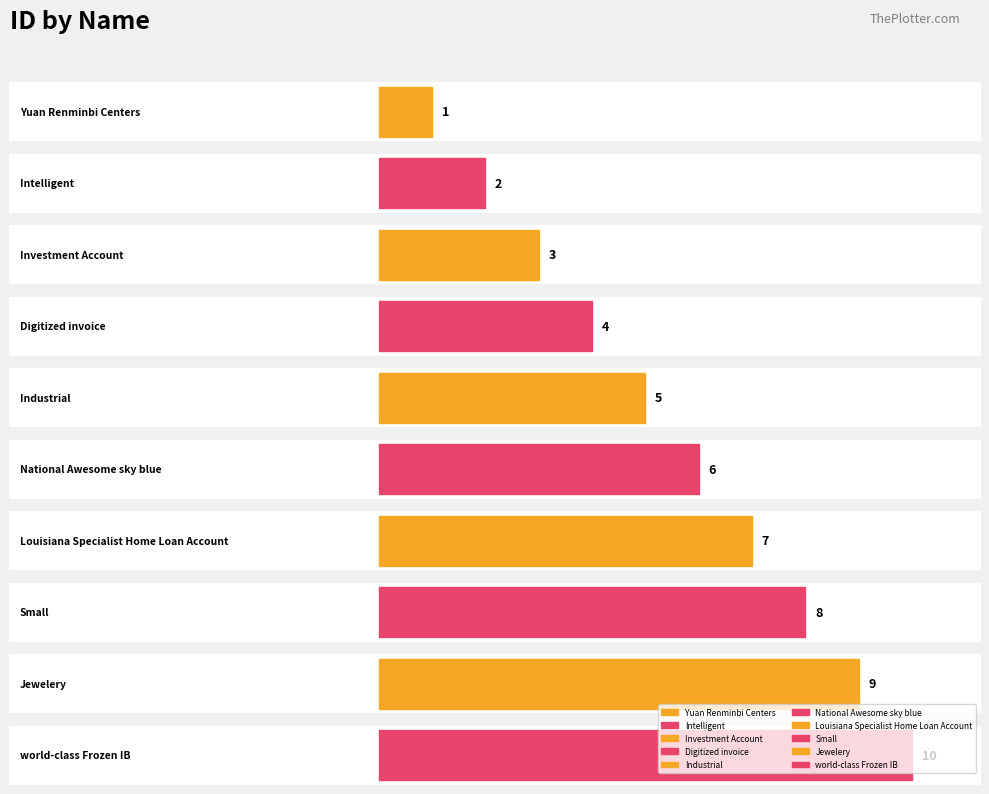

What position from the left is Industrial?

5